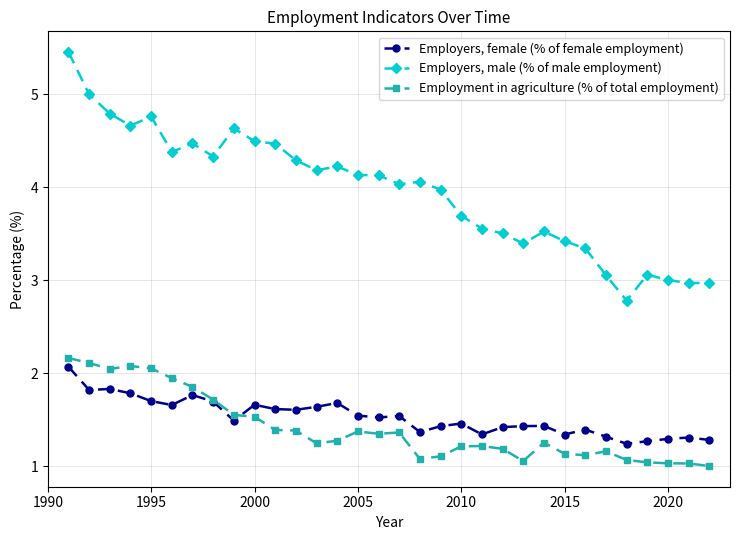

What is the value of the Employment in agriculture (% of total employment) point at the 12th from the left?

1.4